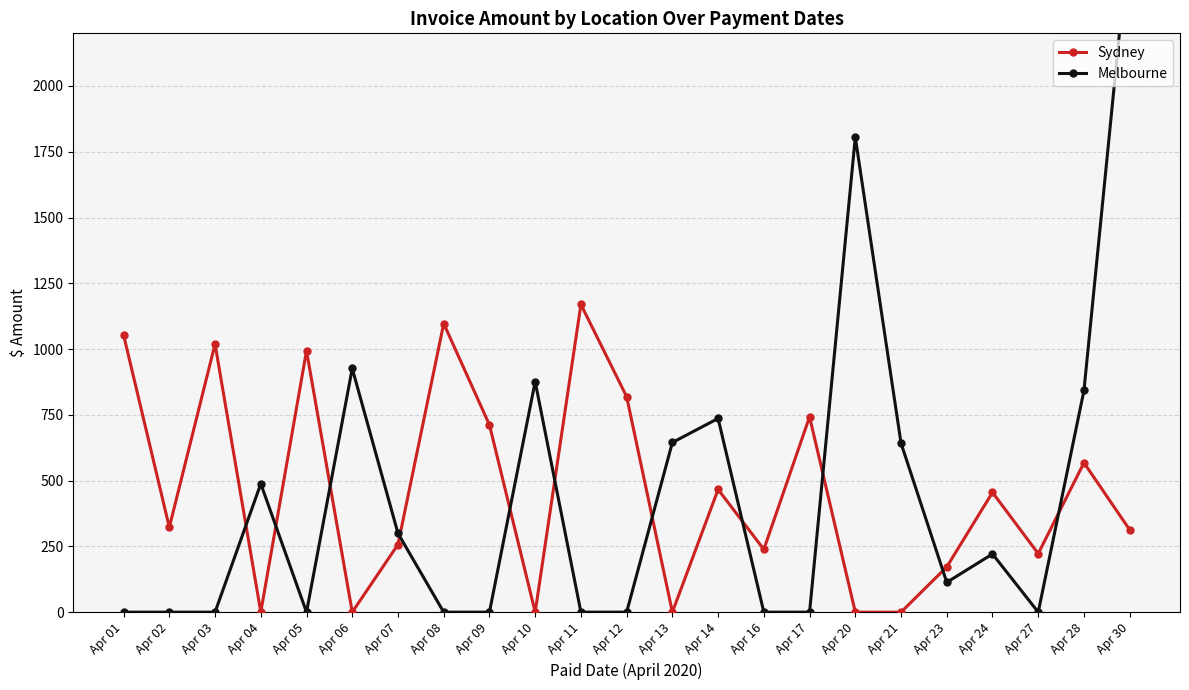

Rank the series by their maximum value, from highest to lowest.

Melbourne, Sydney